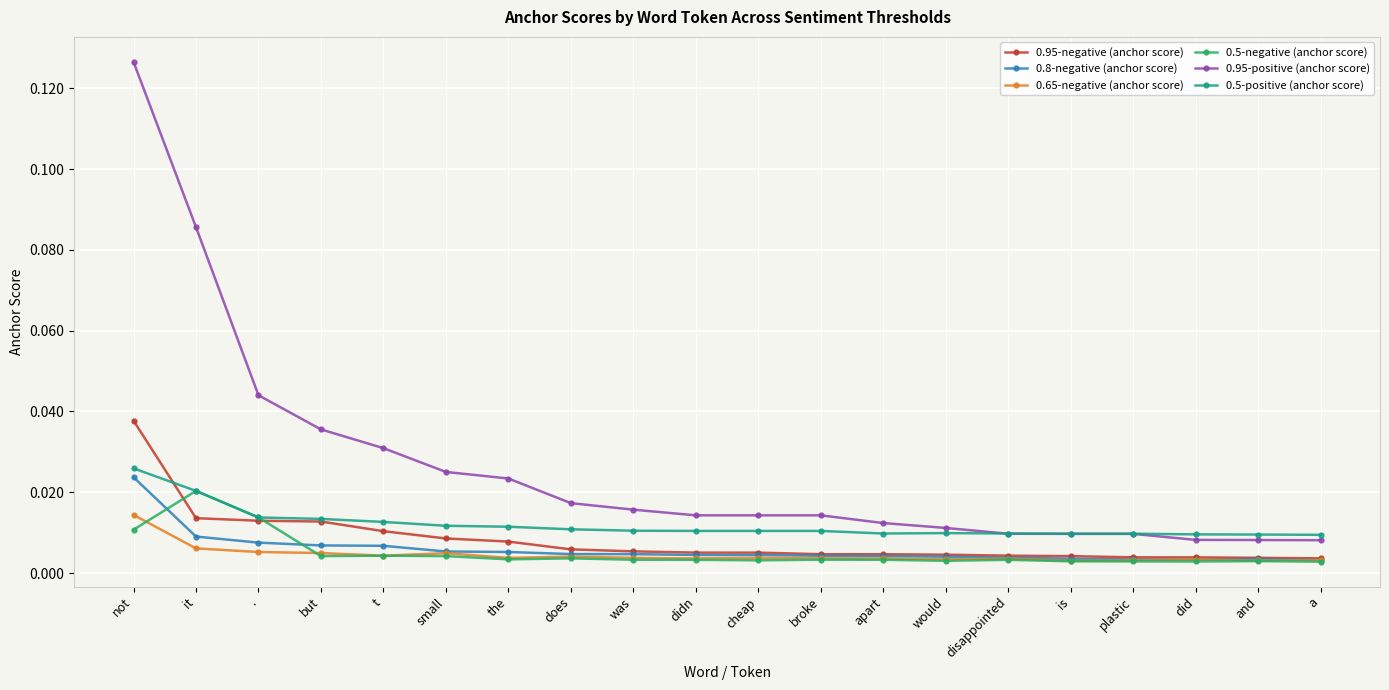

What is the label of the 17th point from the right?

but